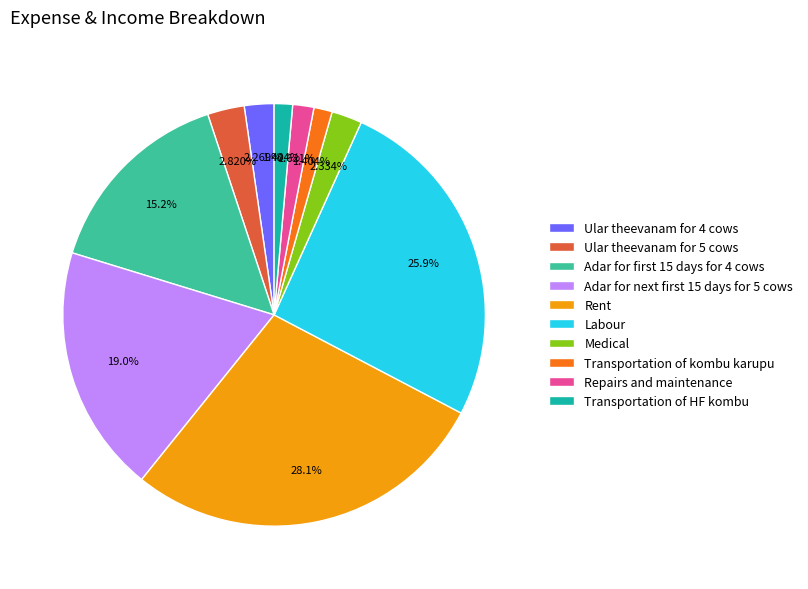

Between Transportation of HF kombu and Medical, which is larger?

Medical